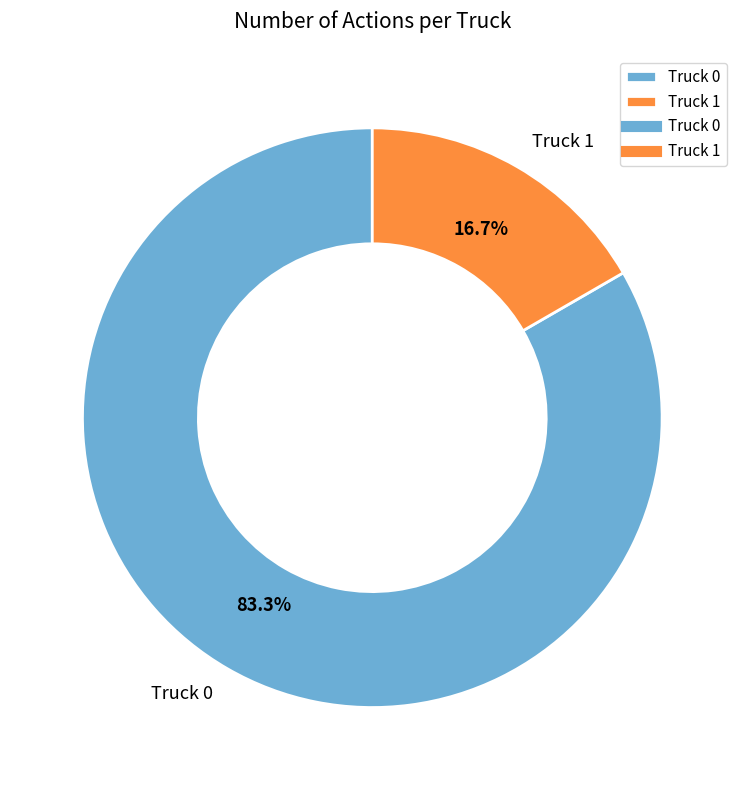

Rank the categories by value from lowest to highest.

Truck 1, Truck 0